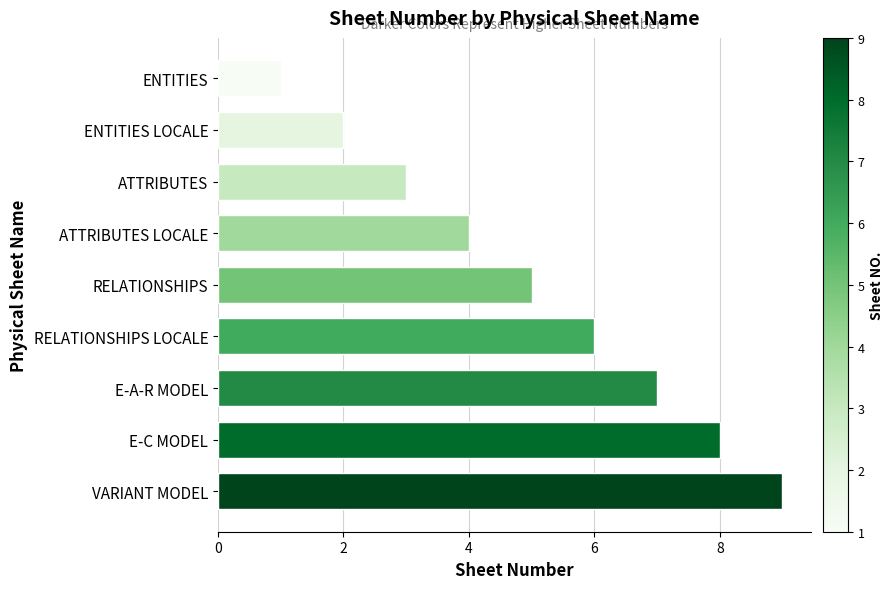

Reading bottom to top, extract all data points from this chart.

9	8	7	6	5	4	3	2	1